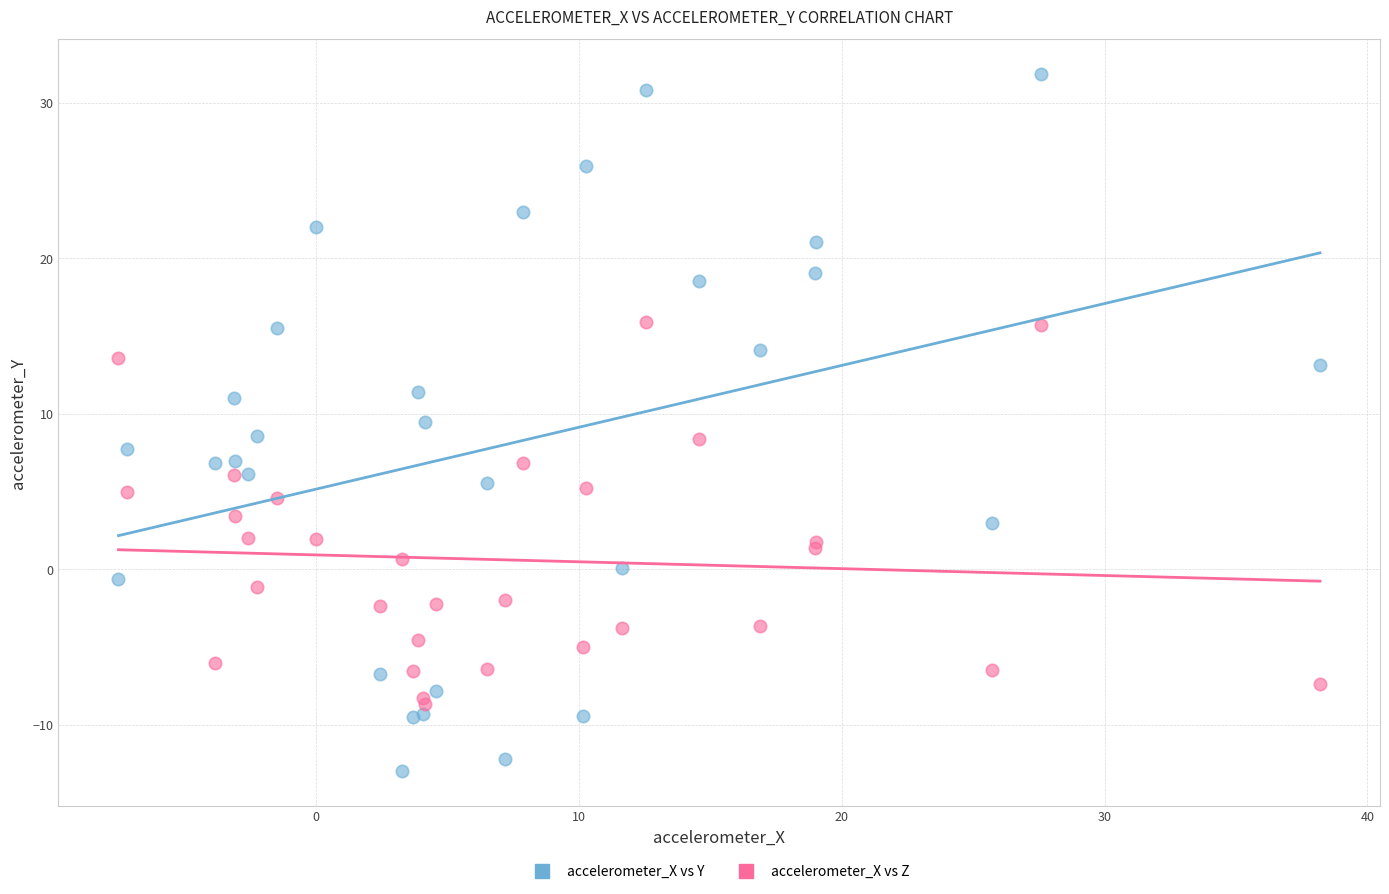

Which series has the largest Y range (max minus min)?

accelerometer_X vs Y